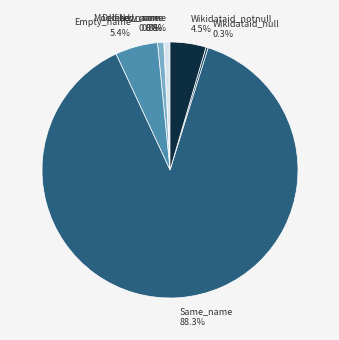

What percentage is NOT represented by New_name?

99.2%